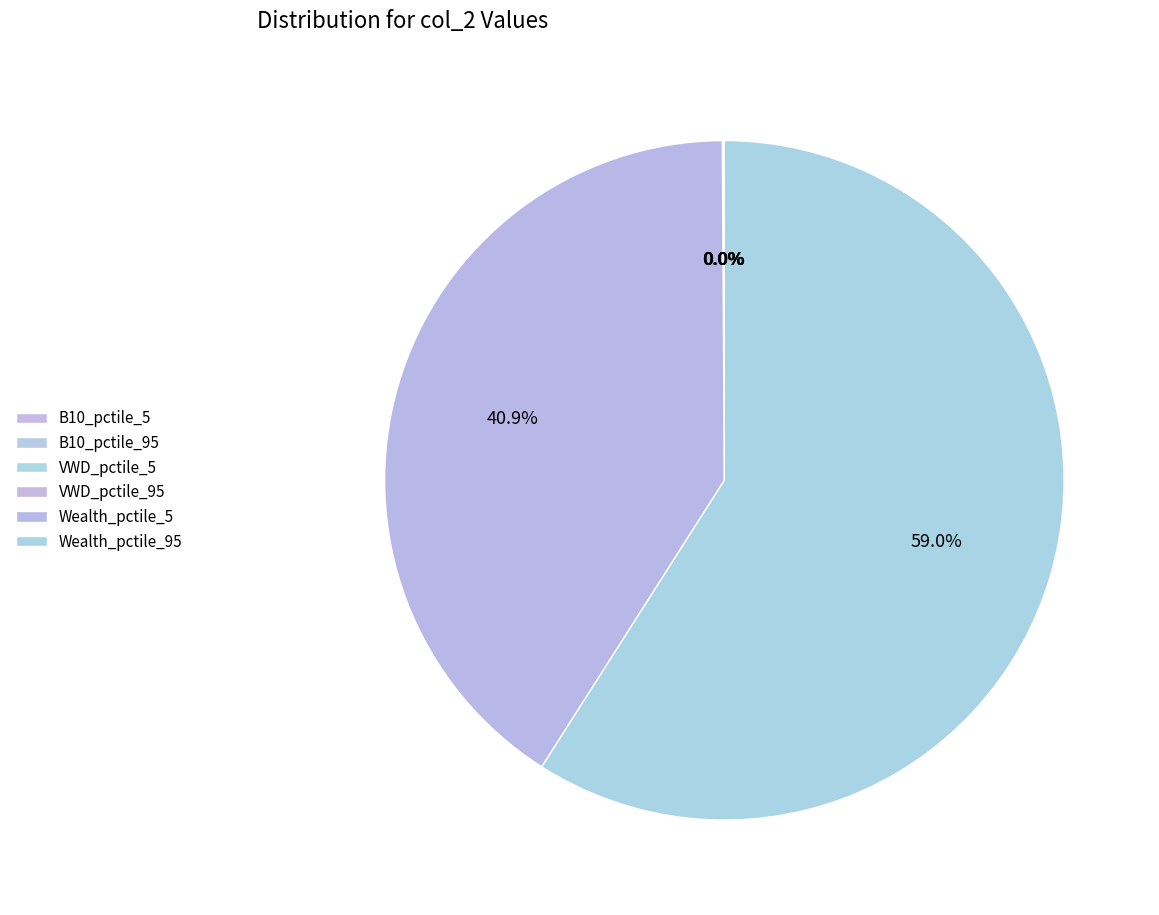

To the nearest percent, what is the difference between the largest and smallest slice percentages?

59%